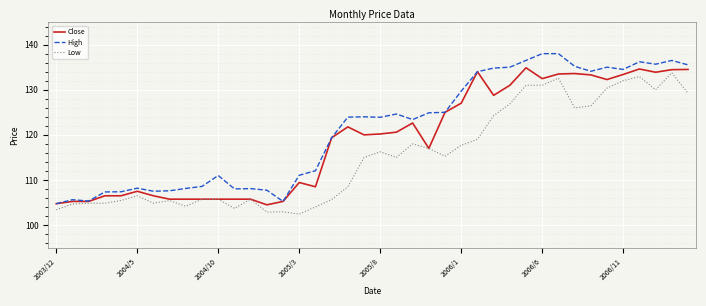

Count the number of data series in this chart.

3